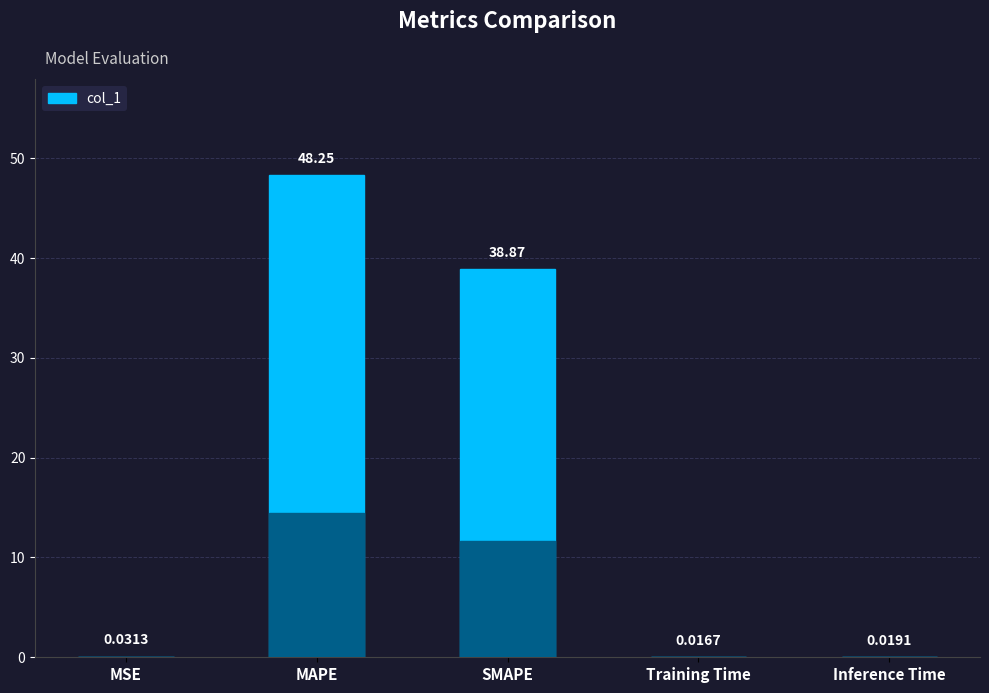

How many bars are there in total?

5